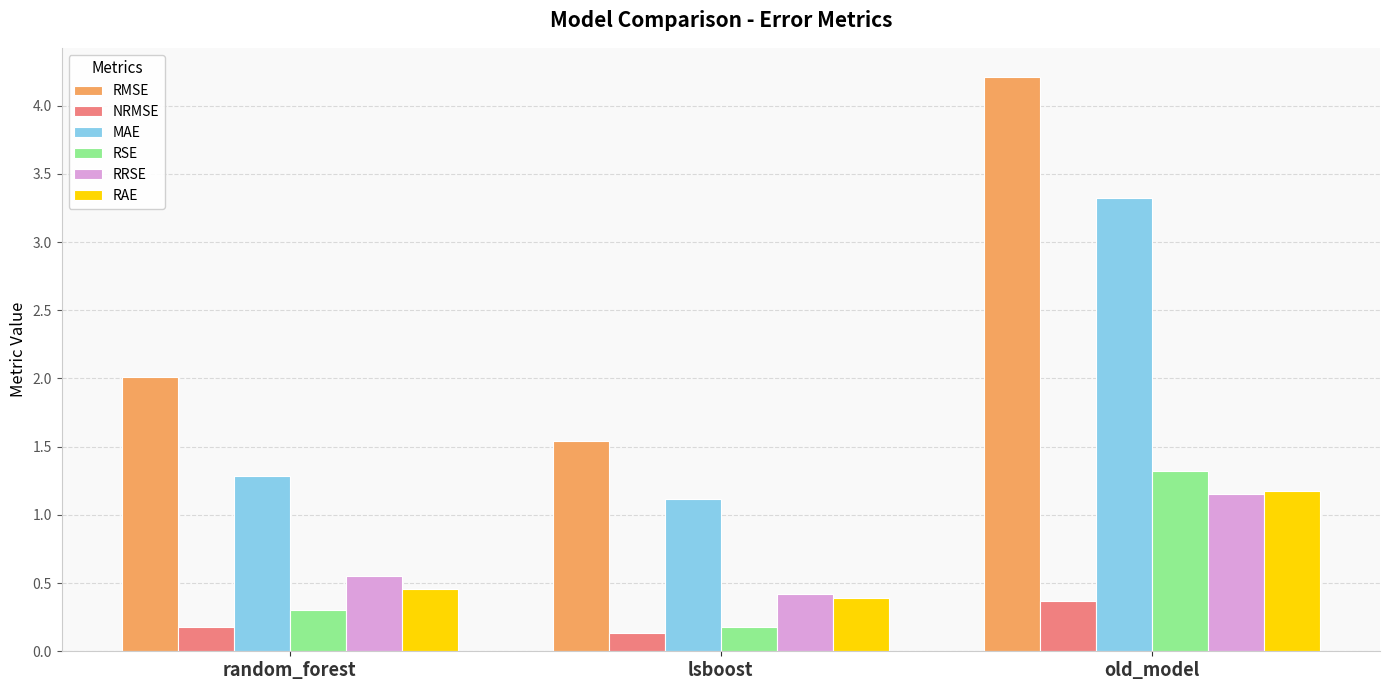

What is the spread (max minus min) of values at random_forest?

1.8